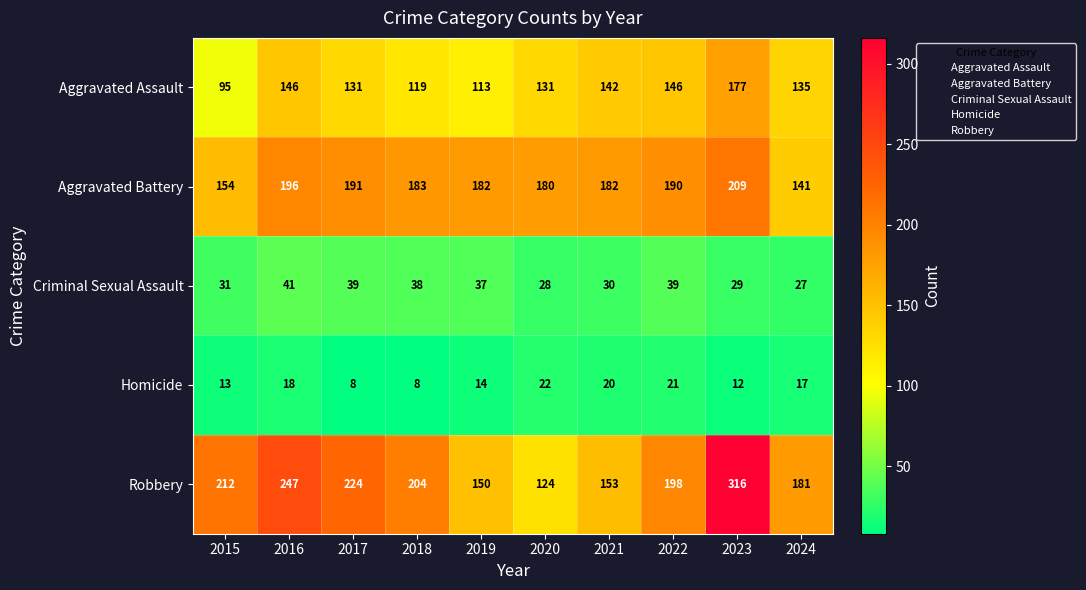

At 2020, list the series in order from largest to smallest.

Aggravated Battery, Aggravated Assault, Robbery, Criminal Sexual Assault, Homicide